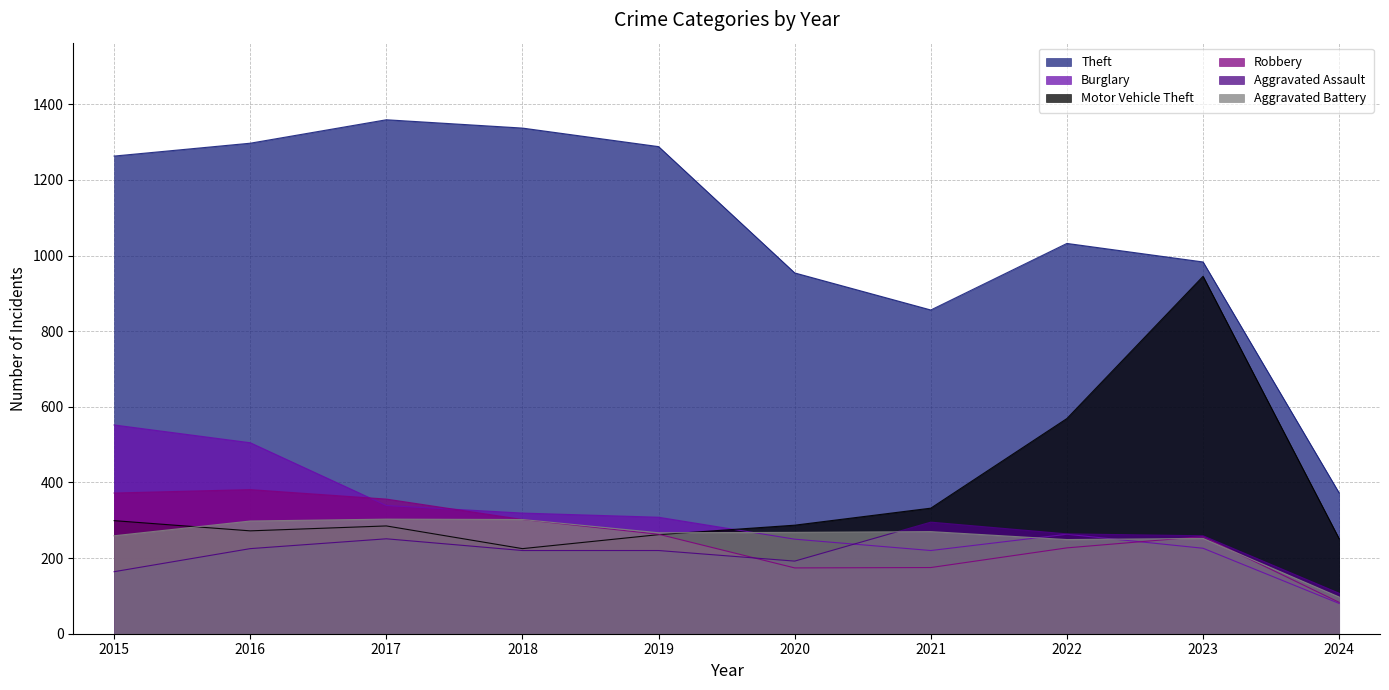

What is the value of the Motor Vehicle Theft point at the 5th from the left?

262